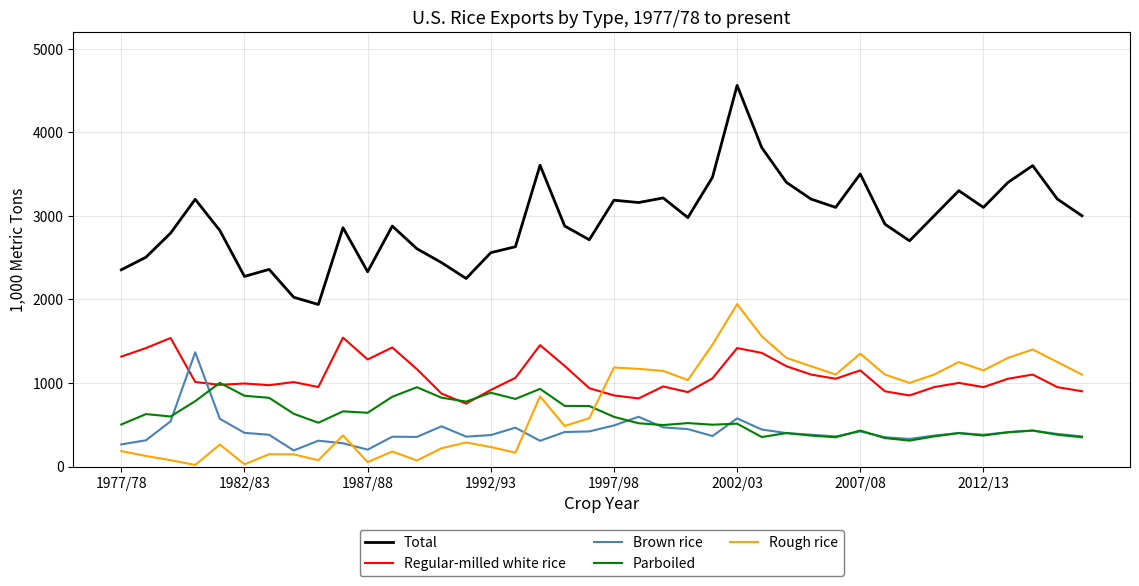

What is the difference between the maximum and minimum values in the Regular-milled white rice series?

789.9